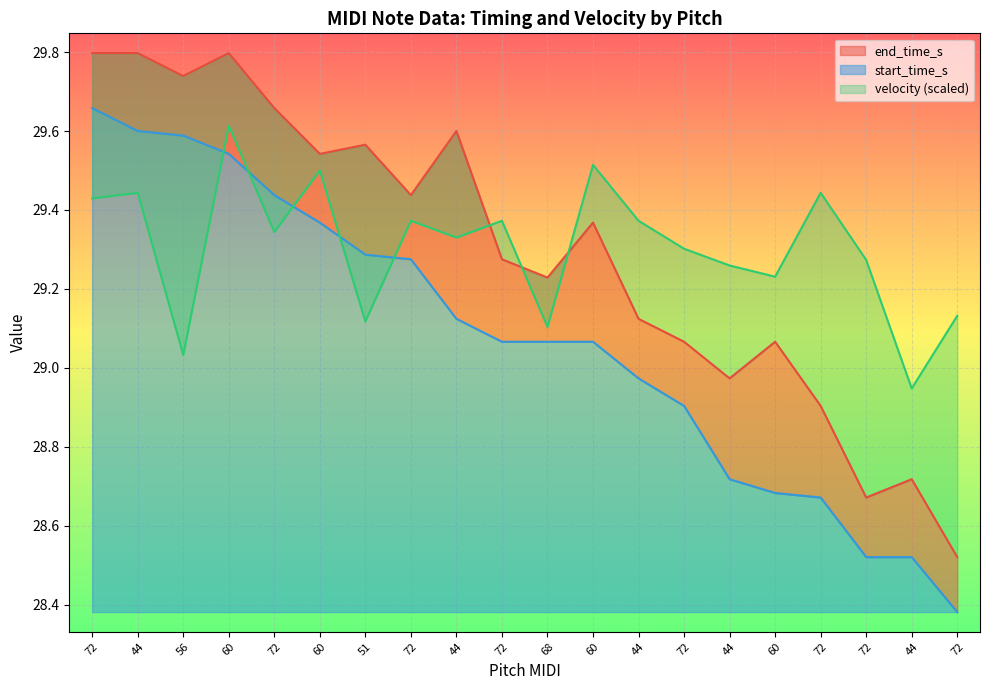

At which label does end_time_s reach its minimum?

72